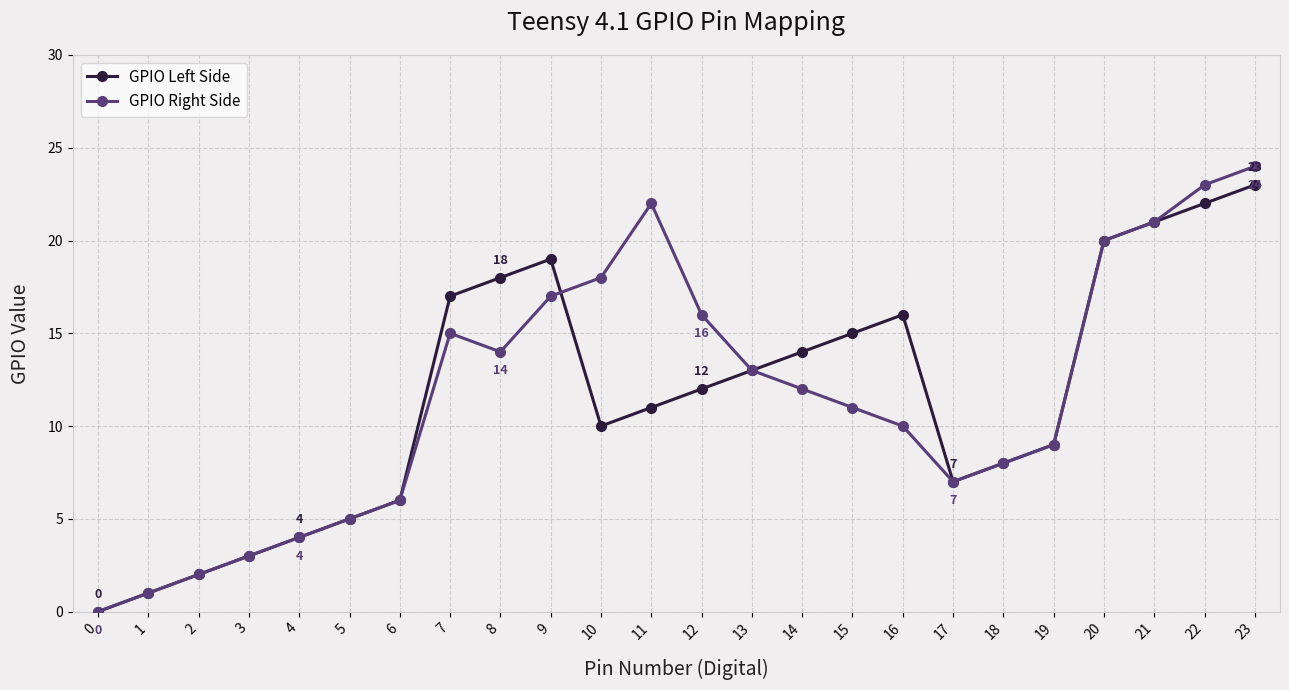

How many positive values does the GPIO Left Side series have?

23